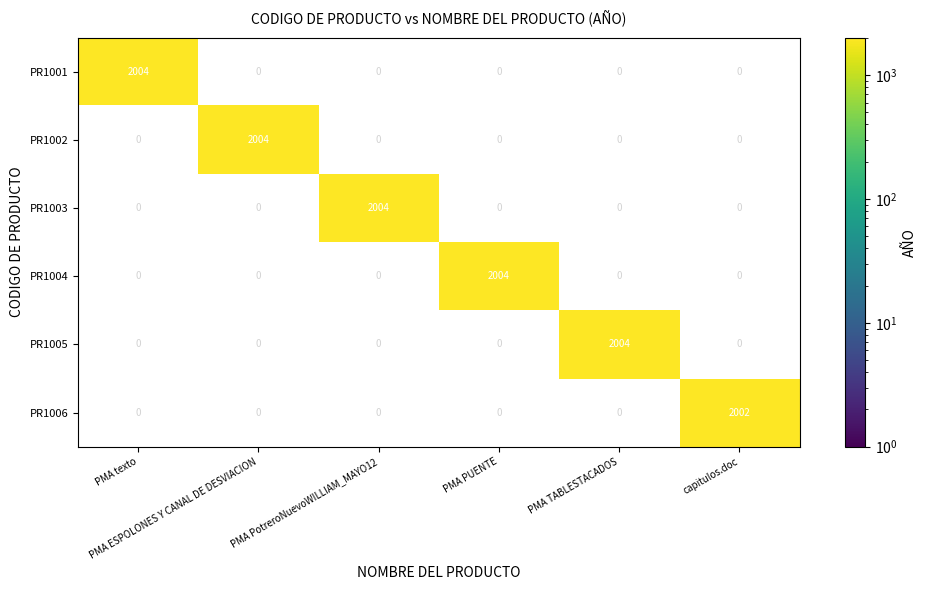

What is the average value of the PR1006 series?

334